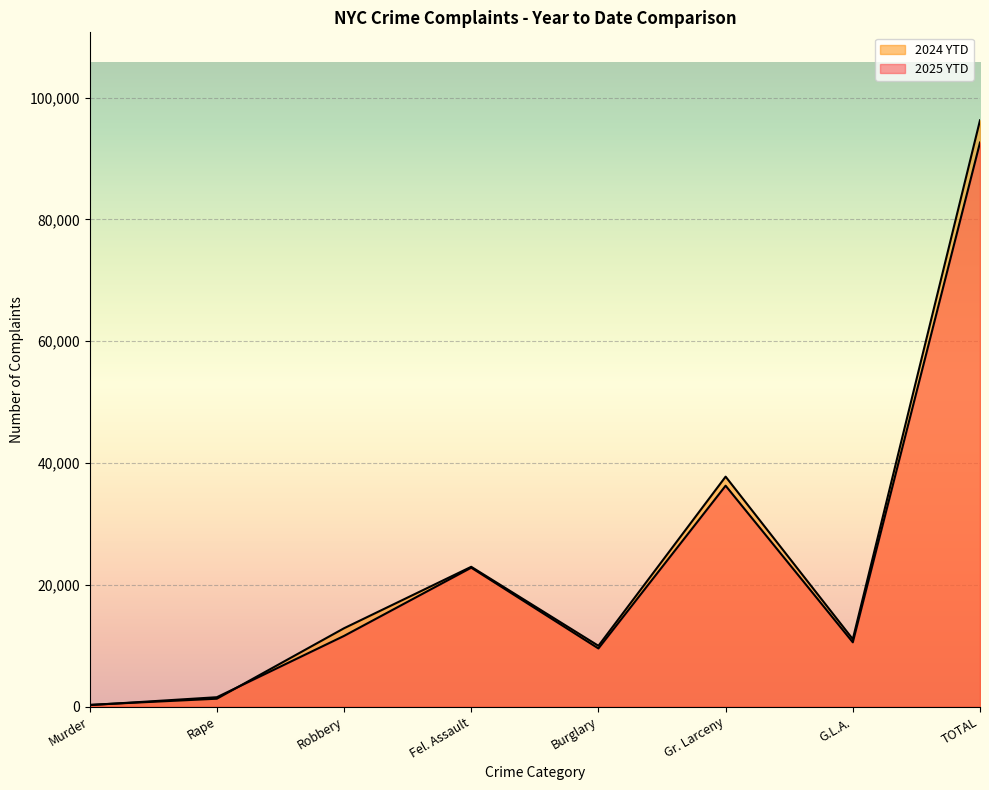

In 2025 YTD, how many points are higher than both neighbors (excluding endpoints)?

2